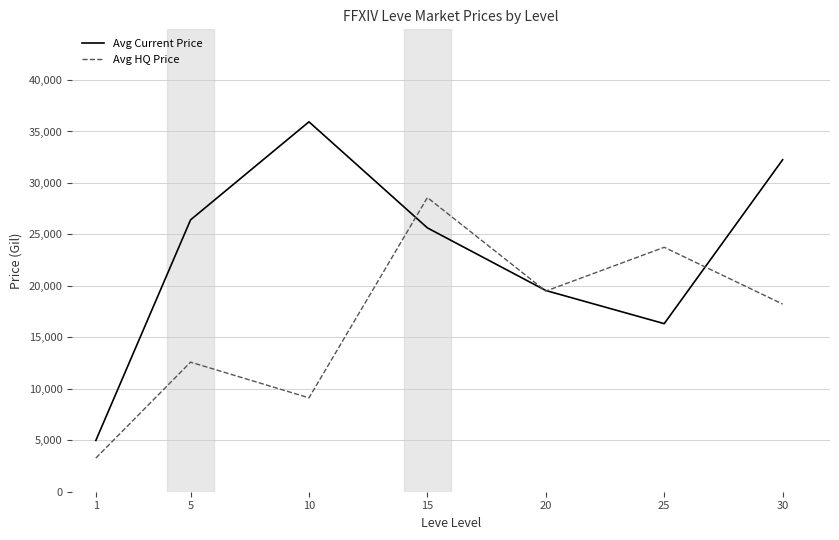

What is the total value across all series at 25?

40079.2